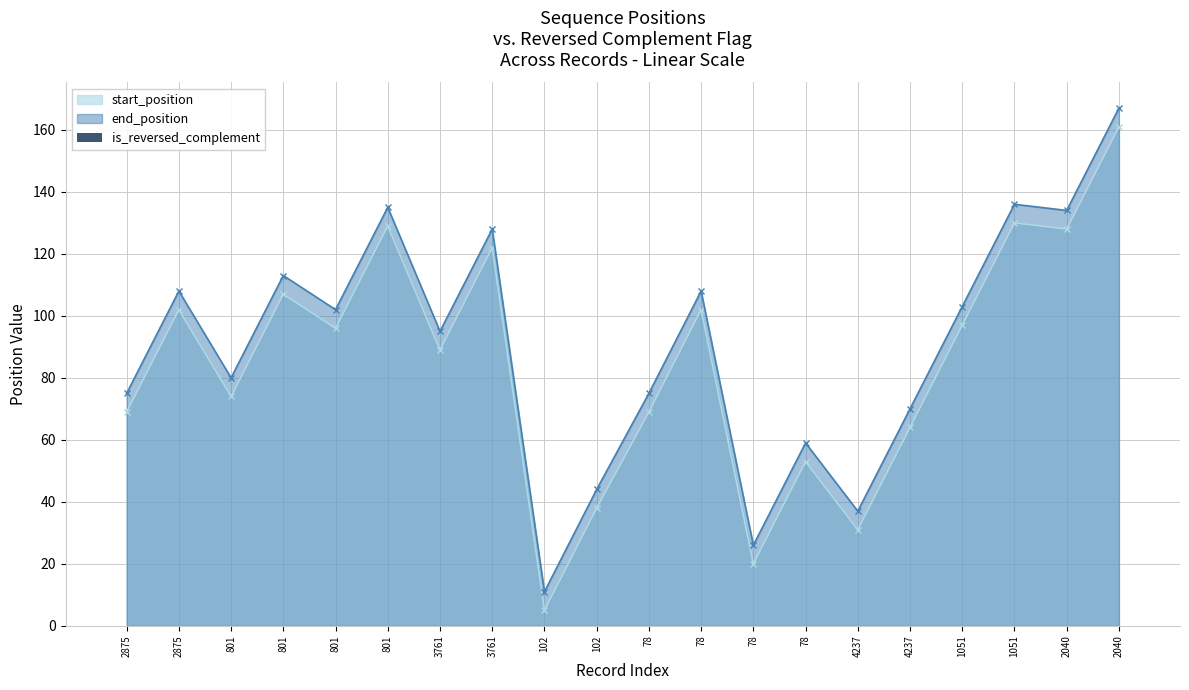

How many bars are there in total?

40